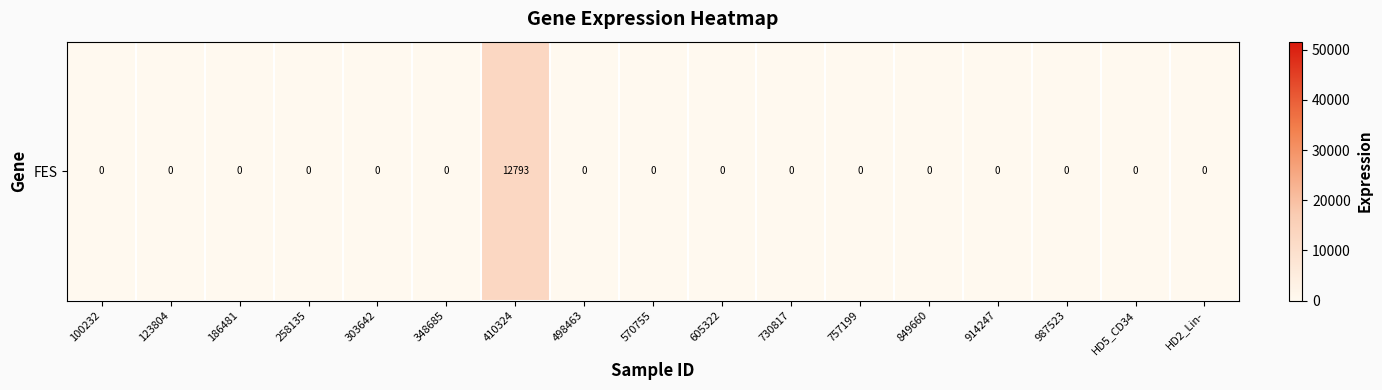

What is the difference between the maximum and minimum values?

12793